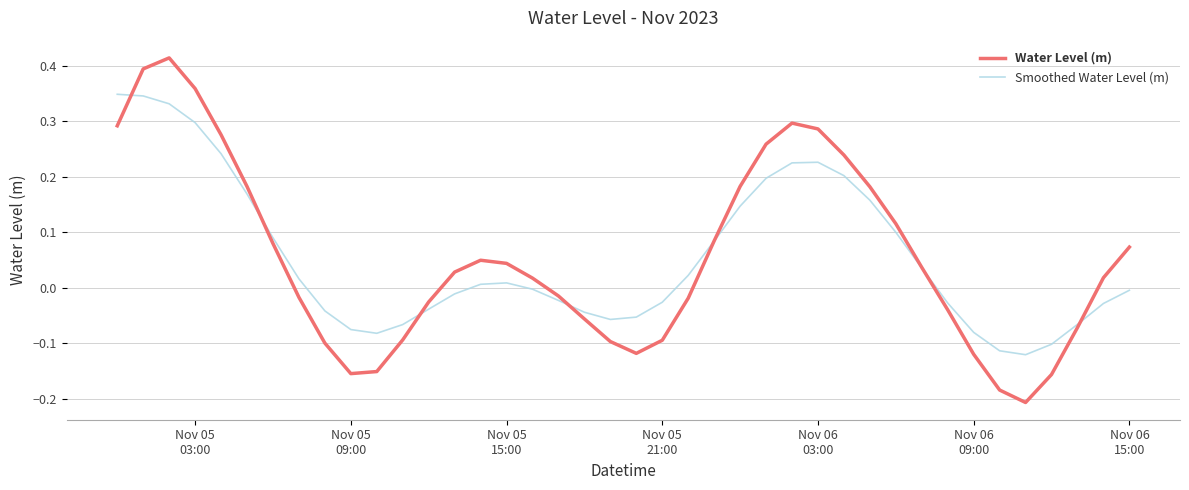

Which series has the largest range (max minus min)?

Water Level (m)